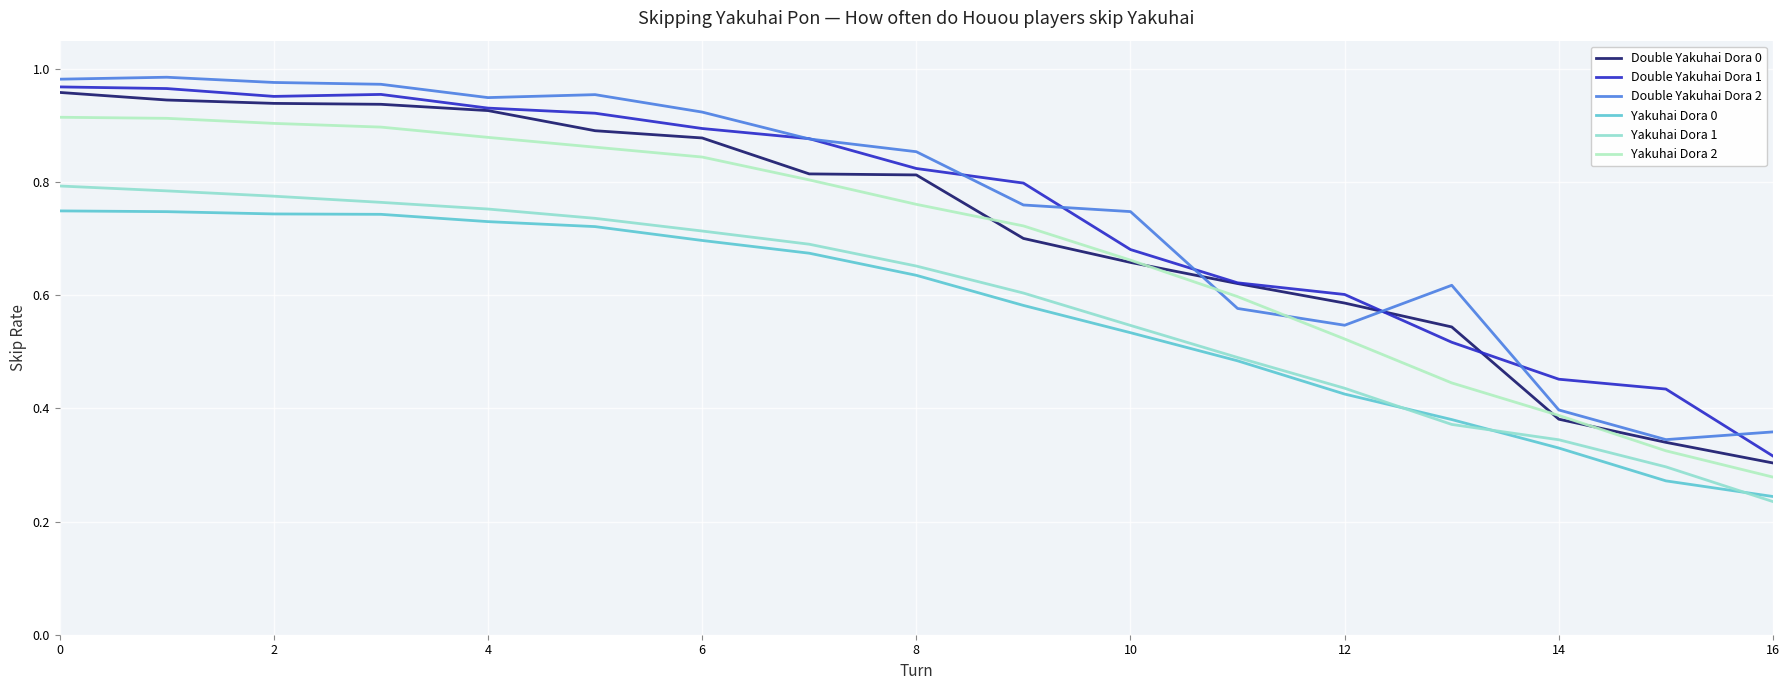

How many lines are shown in the chart?

6